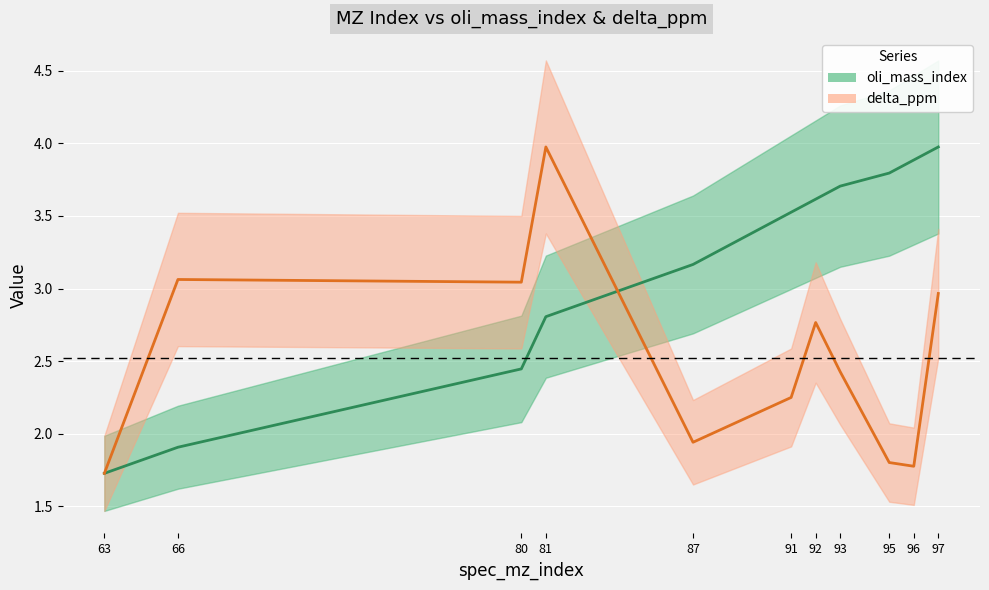

How many values in the oli_mass_index series are below 3?

4